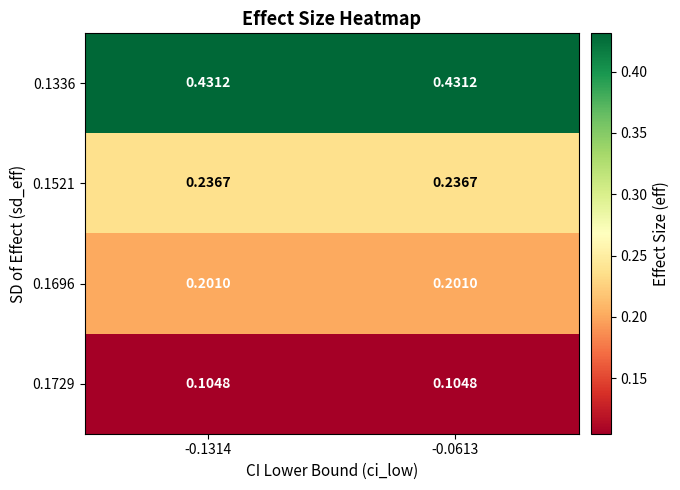

Is the value of 0.1336 at -0.1314 greater than the value of 0.1521 at -0.0613?

Yes